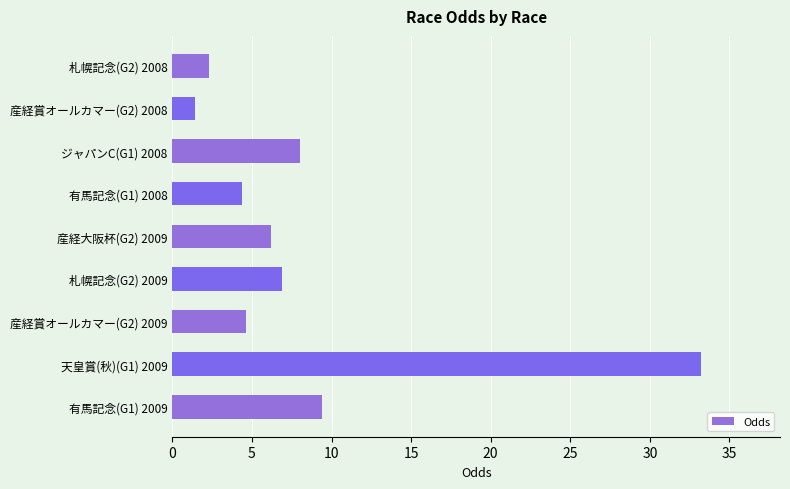

Is it true that the value at 産経賞オールカマー(G2) 2009 is 4.6?

True